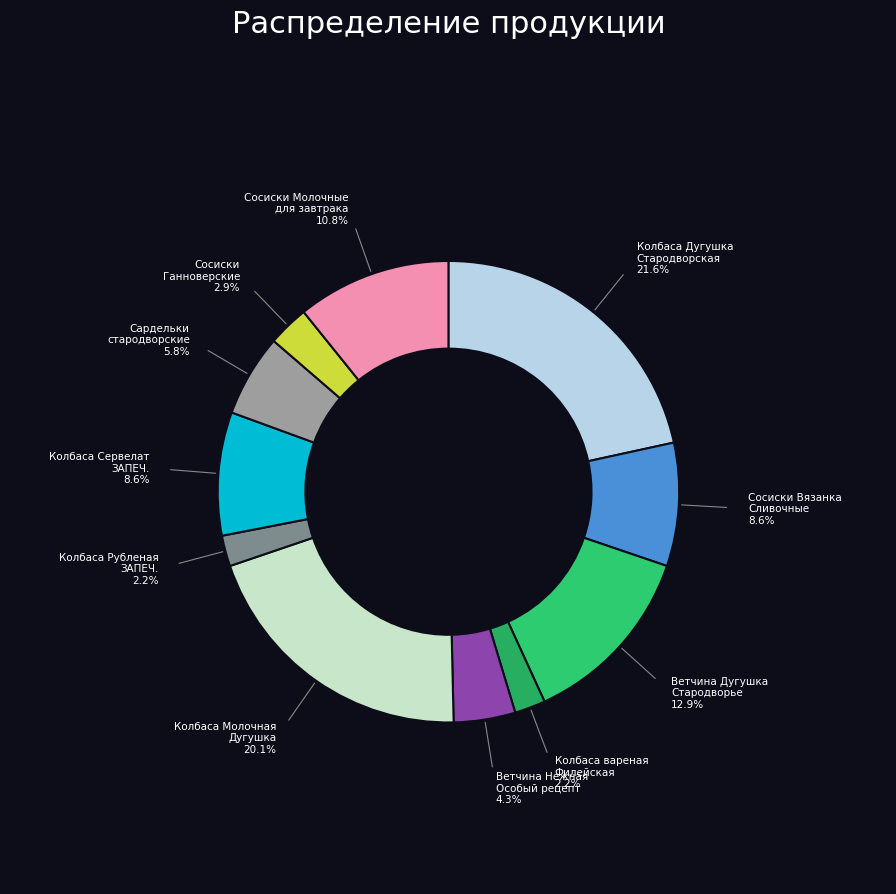

Count the number of slices in the pie.

11